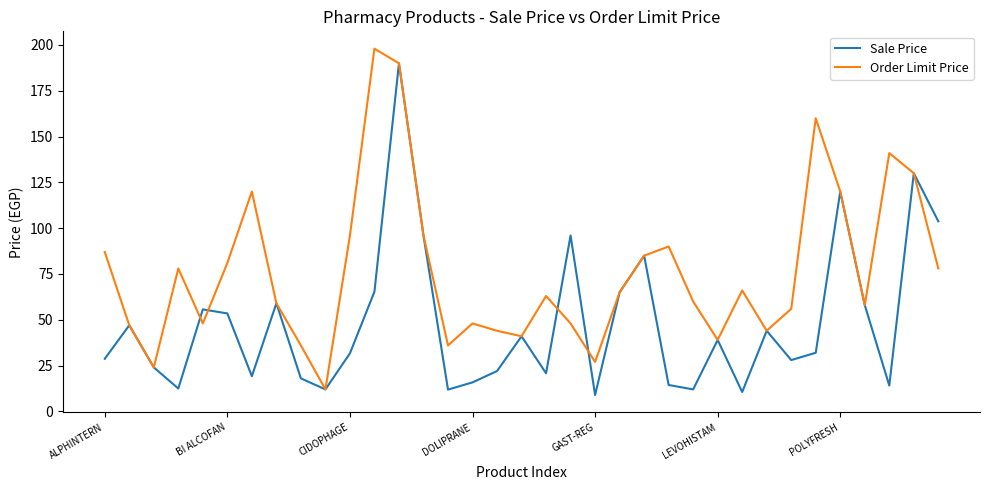

What are all the series names shown in the legend?

Sale Price, Order Limit Price